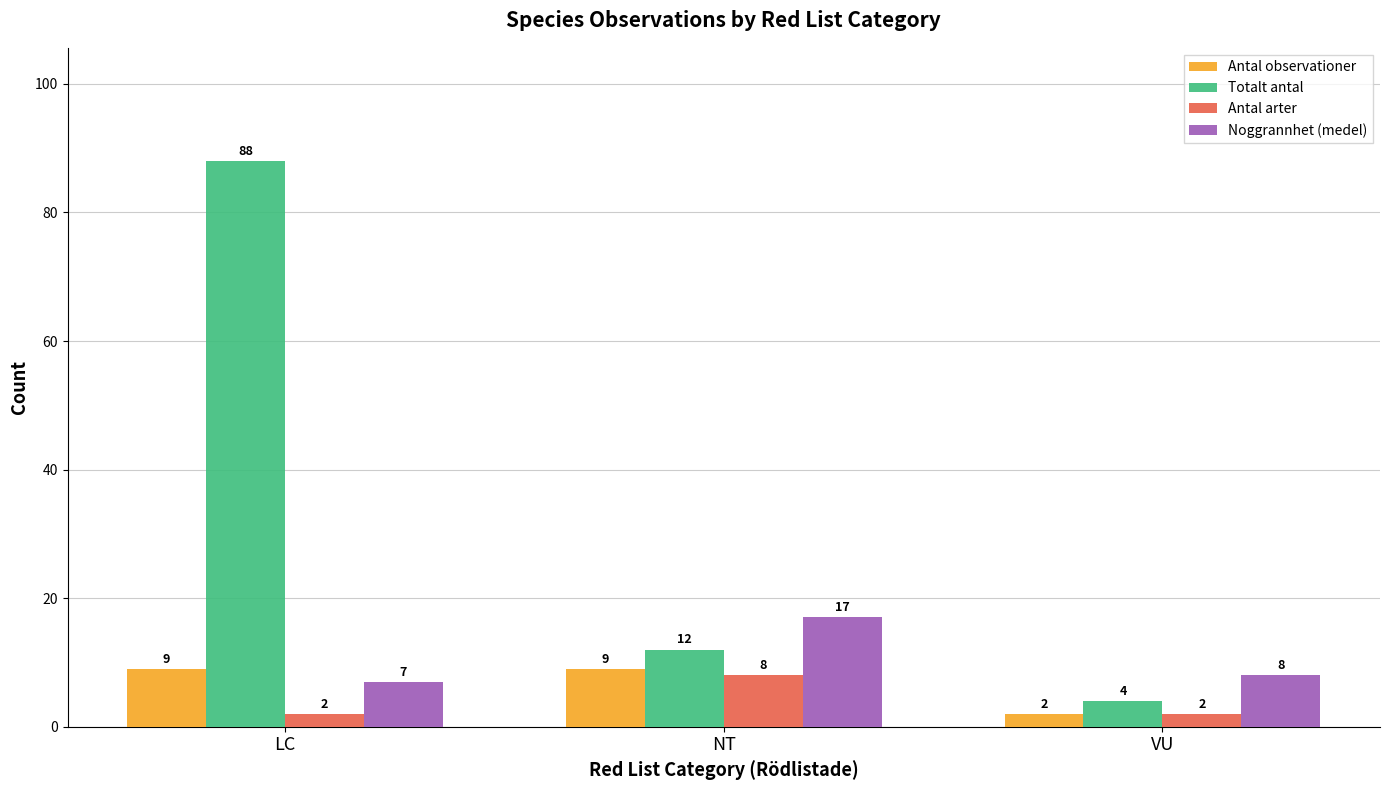

What is the minimum value for Noggrannhet (medel)?

7